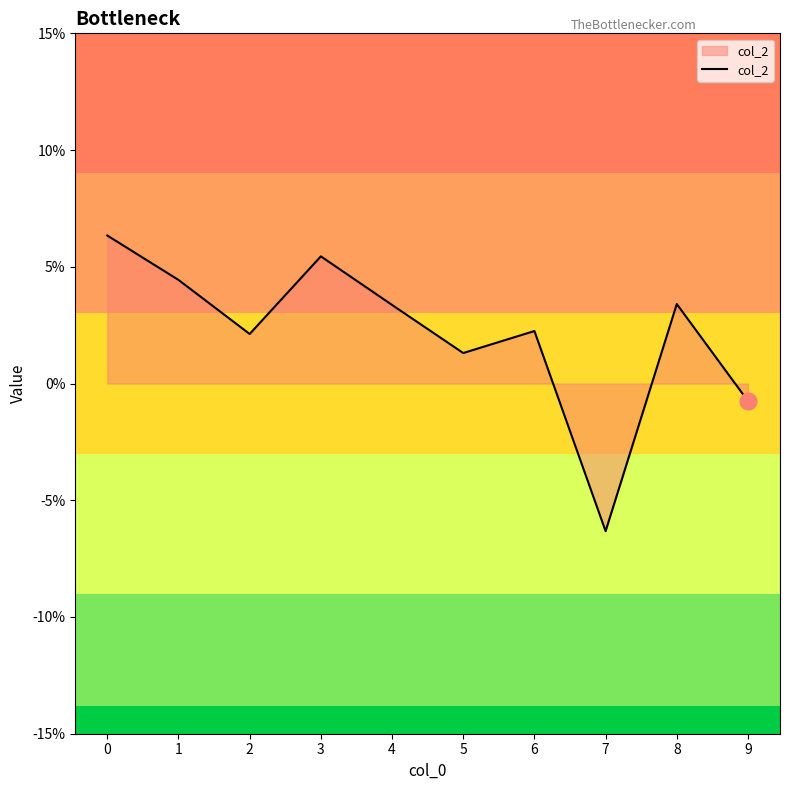

Does the chart display data point markers on the line(s)?

No